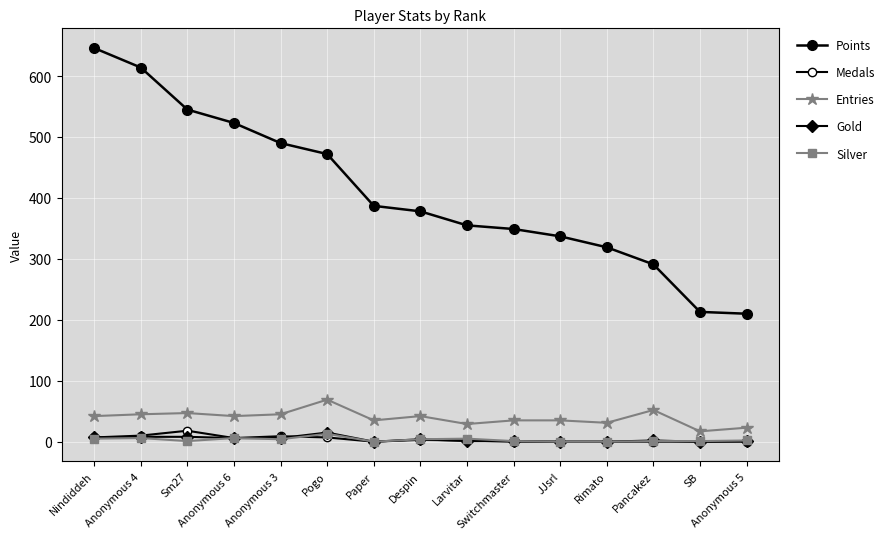

Is this an area chart (filled region under the line)?

No